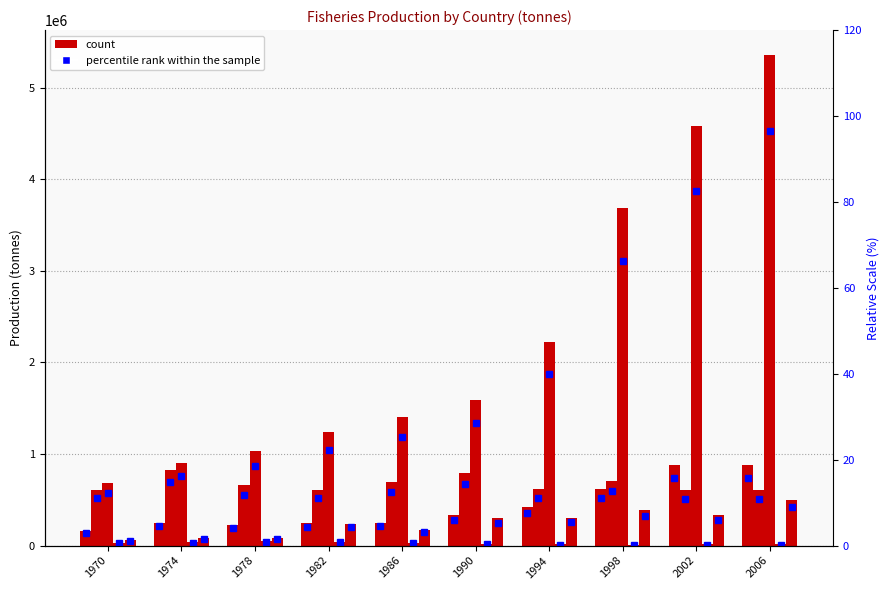

Reading left to right, extract all data points from this chart.

Australia: 157790.0	251340.0	222111.0	245322.0	248368.0	330000.0	418000.0	619000.0	879000.0	878874.0
Canada: 610281.0	821381.0	659380.0	612455.0	698527.0	793735.0	616776.0	705766.0	603498.0	603295.0
Chile: 685600.0	899700.0	1034200.0	1242200.0	1401100.0	1588400.0	2219900.0	3686900.0	4580600.0	5360800.0
Finland: 30900.0	36667.0	52089.0	41739.0	27463.0	17482.0	13243.0	9500.0	14400.0	13000.0
Mexico: 61012.0	82670.0	87186.0	239091.0	174558.0	298695.0	305487.0	384641.0	329574.0	497169.0
Australia %: 2.8	4.5	4.0	4.4	4.5	5.9	7.5	11.1	15.8	15.8